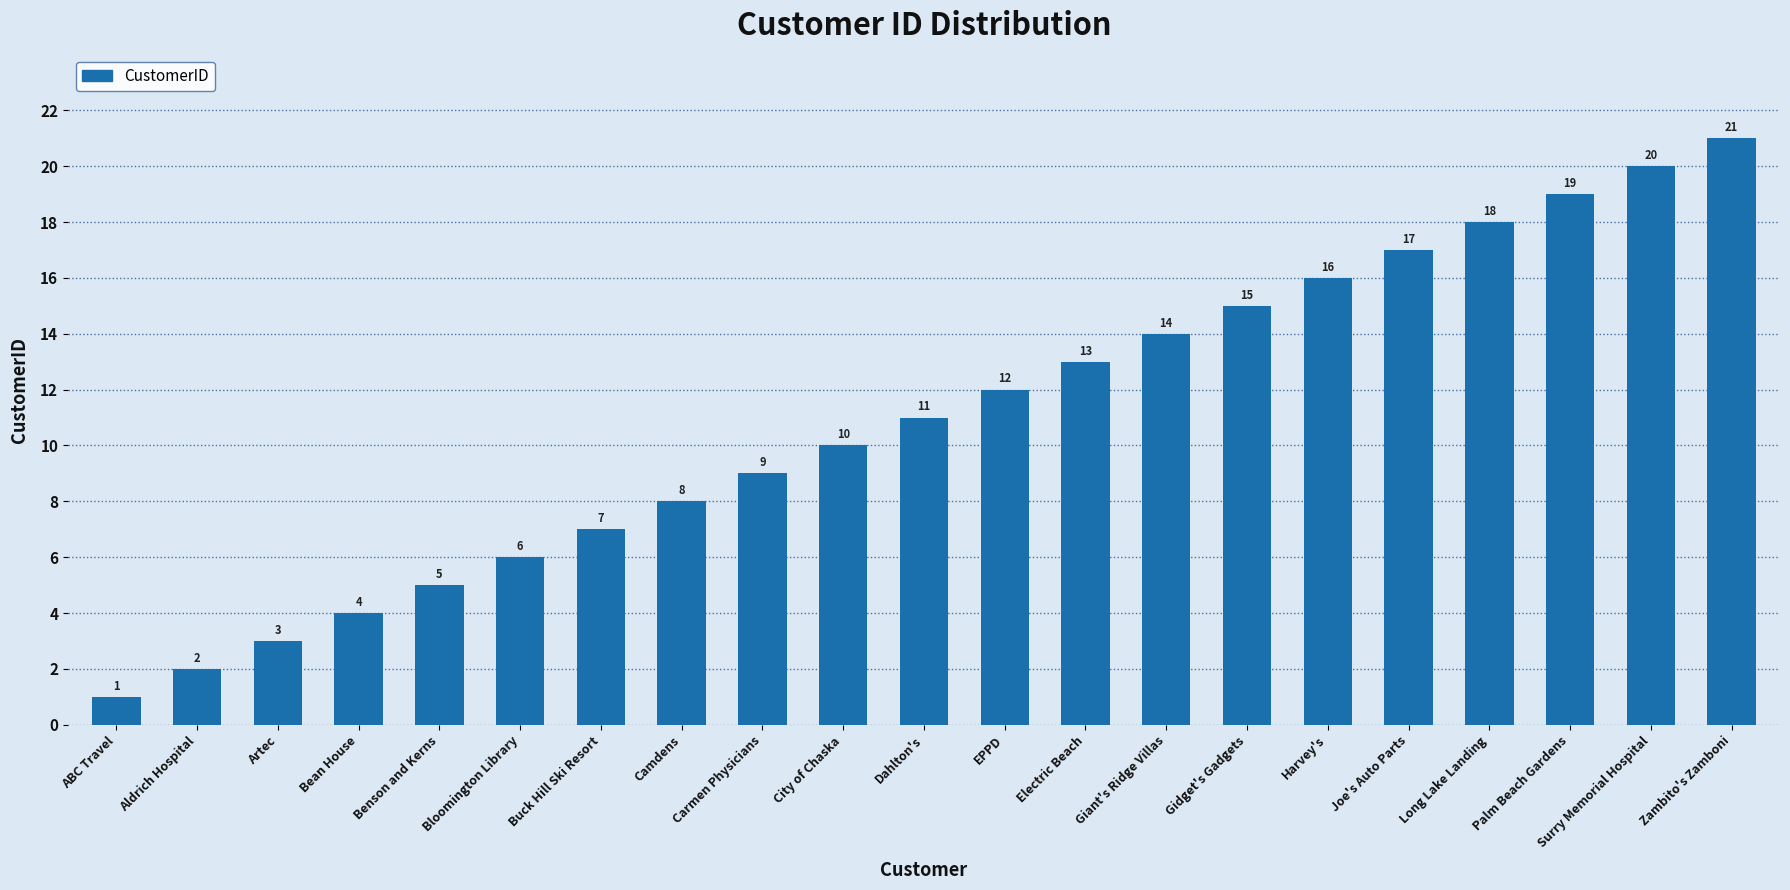

Does the chart contain any negative values?

No